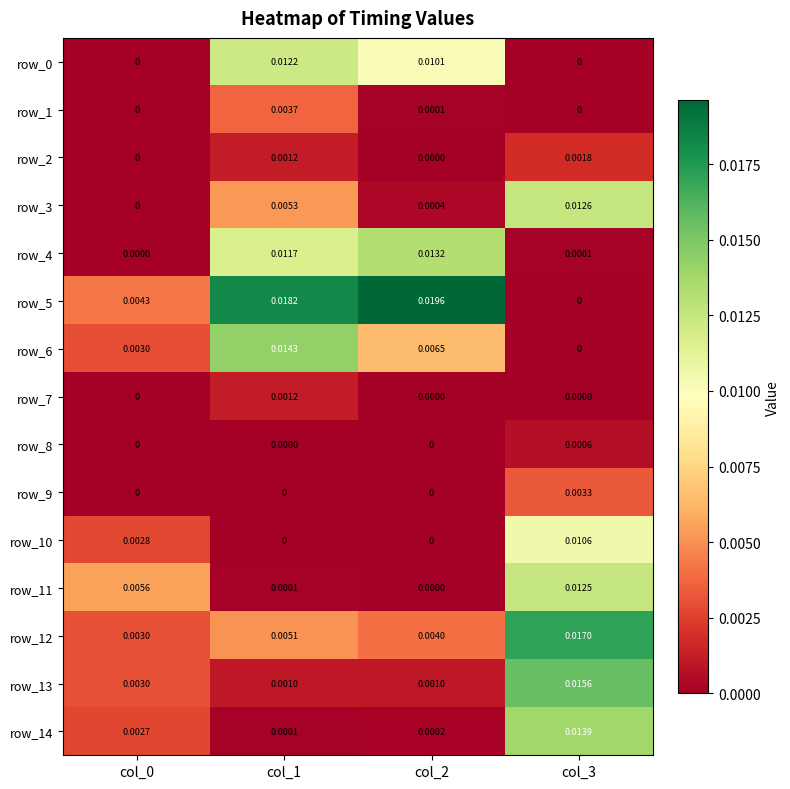

Is the value of row_5 at col_0 greater than the value of row_10 at col_3?

No